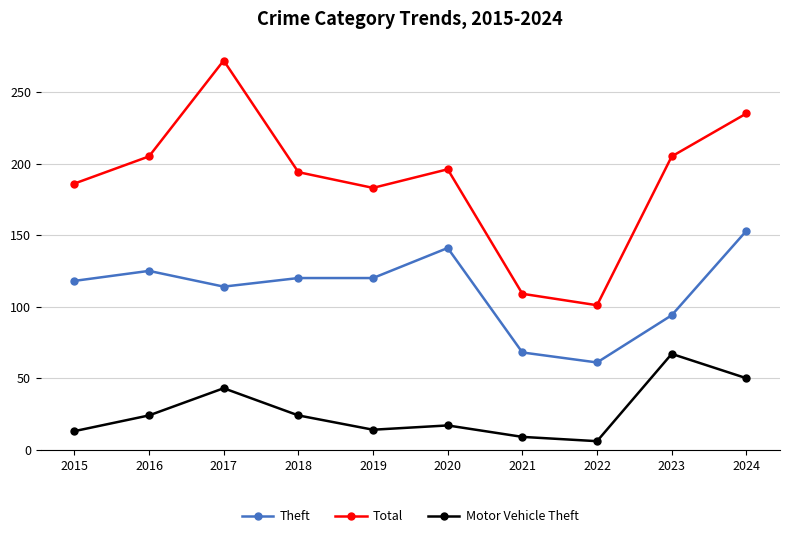

What is the highest value of the Theft series?

153